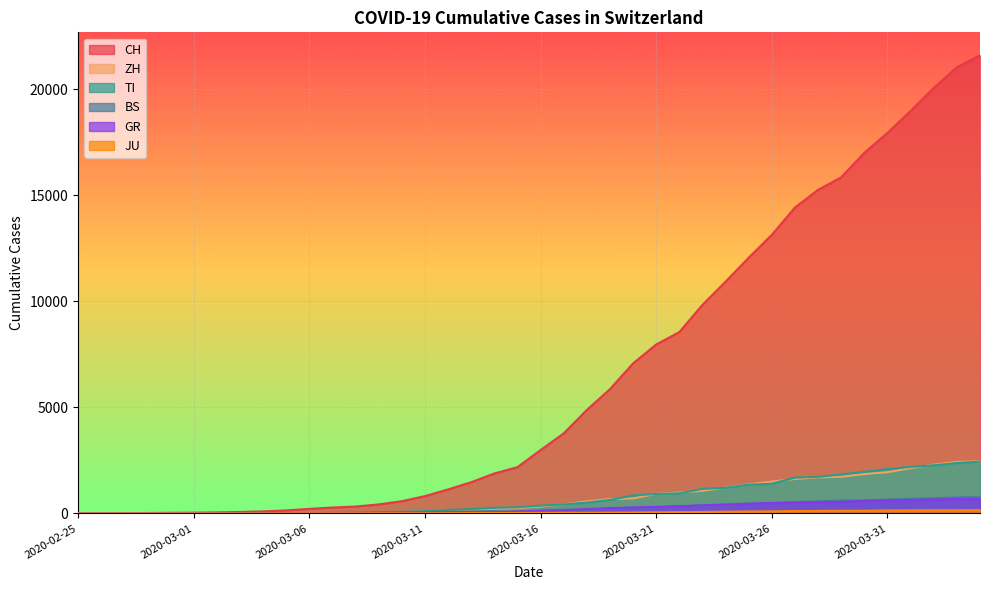

True or false: JU and BS intersect in this chart.

True